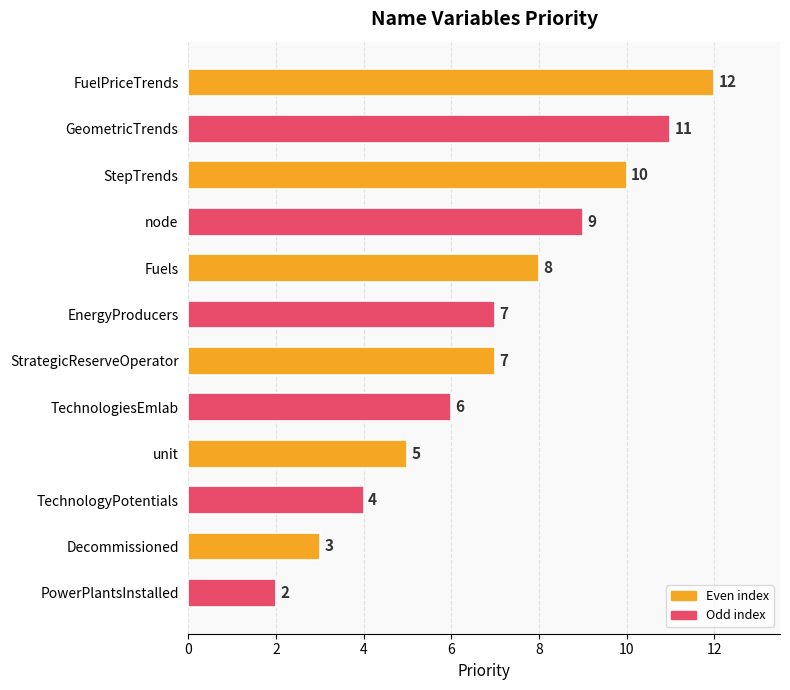

Reading bottom to top, list all the values displayed in this chart.

PowerPlantsInstalled=2	Decommissioned=3	TechnologyPotentials=4	unit=5	TechnologiesEmlab=6	StrategicReserveOperator=7	EnergyProducers=7	Fuels=8	node=9	StepTrends=10	GeometricTrends=11	FuelPriceTrends=12